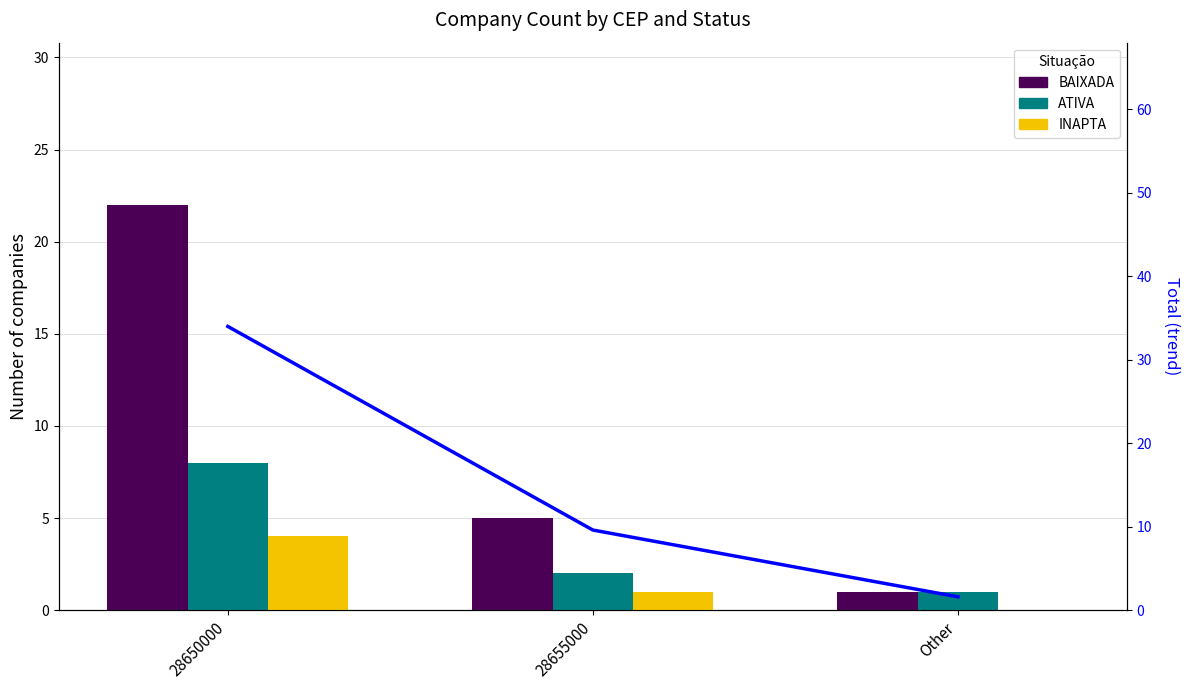

Reading right to left, list all the values displayed in this chart.

BAIXADA: 1.0	5.0	22.0
ATIVA: 1.0	2.0	8.0
INAPTA: 0.0	1.0	4.0
Total trend: 1.6	9.6	34.0